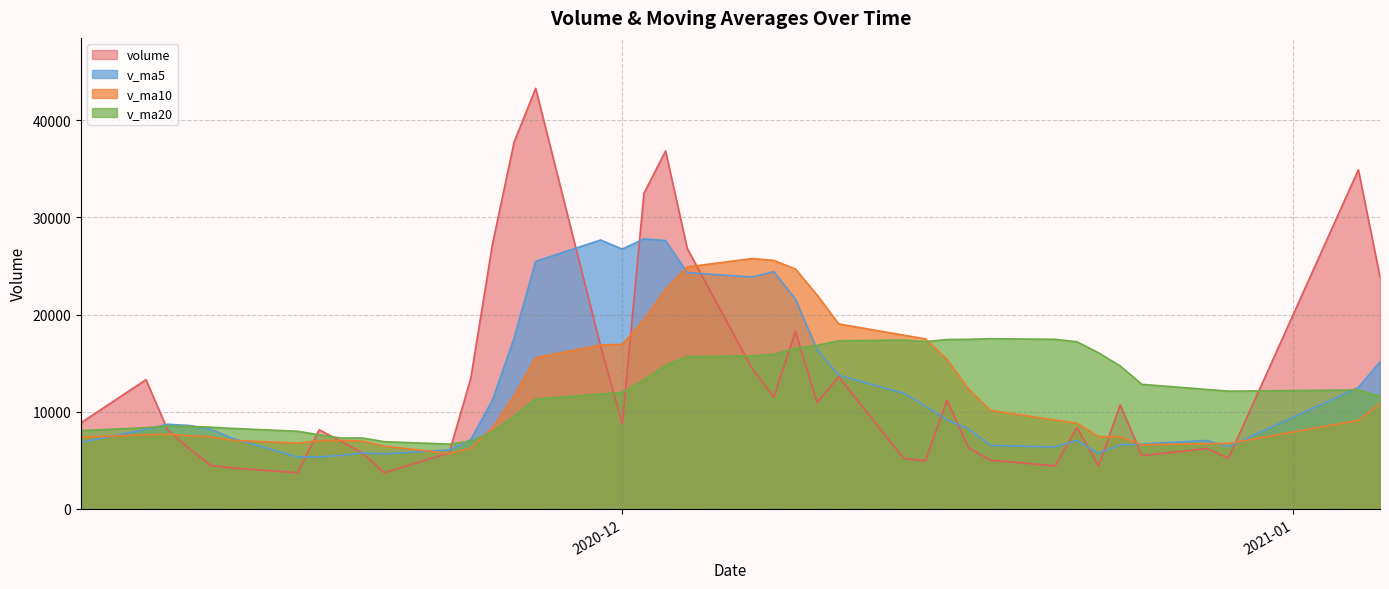

What is the sum of all volume values?

527627.3